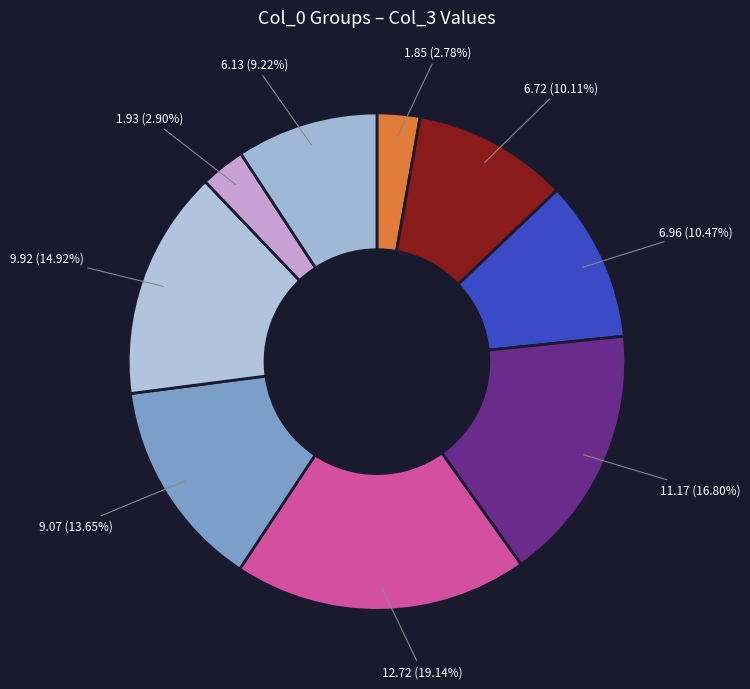

How many segments does this pie chart have?

9